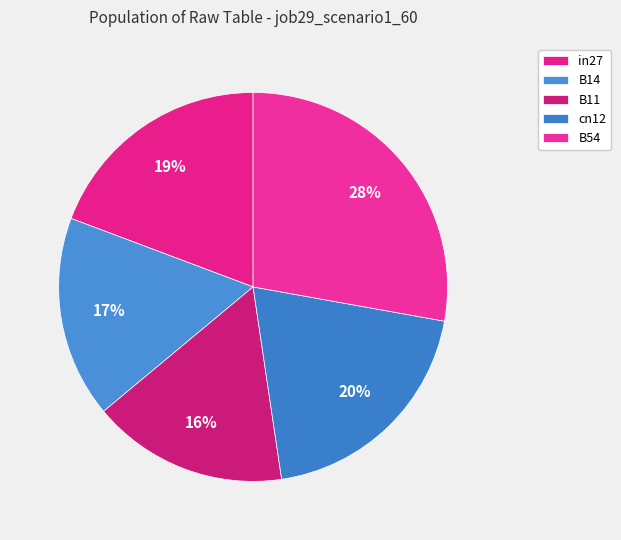

What percentage is the B11 slice, to the nearest percent?

16%